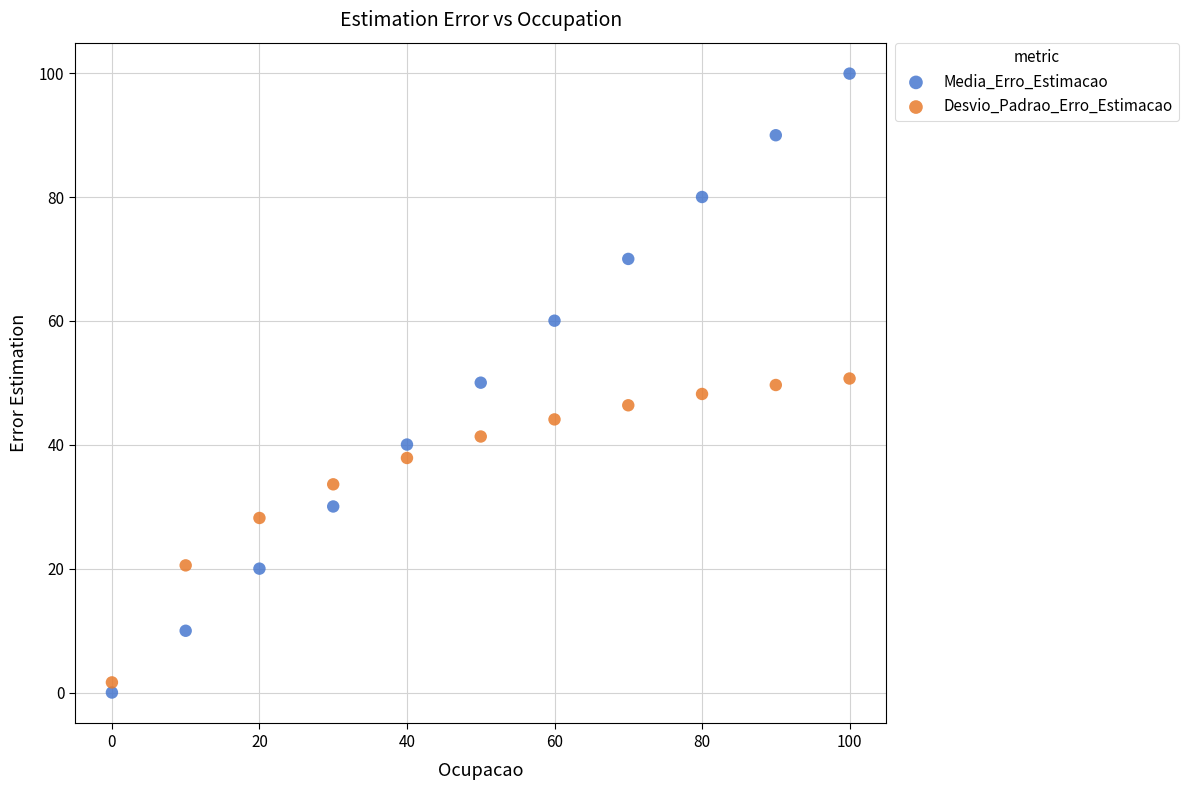

What are all the series names shown in the legend?

Media_Erro_Estimacao, Desvio_Padrao_Erro_Estimacao